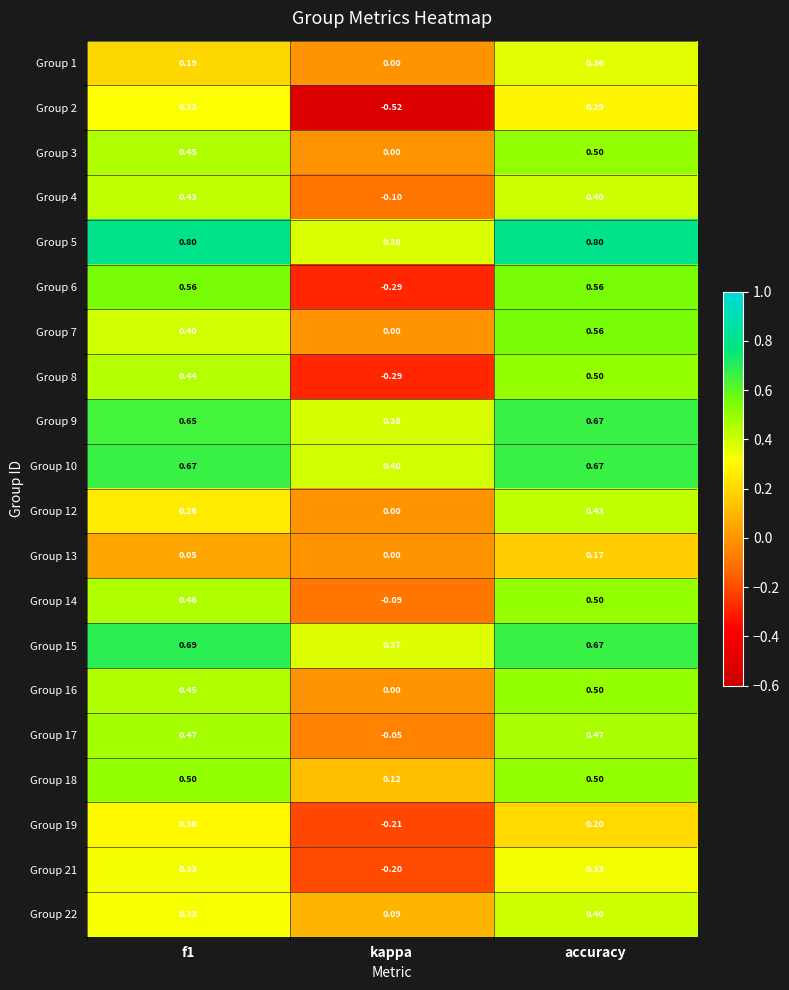

At how many categories does at least one series exceed 0?

3